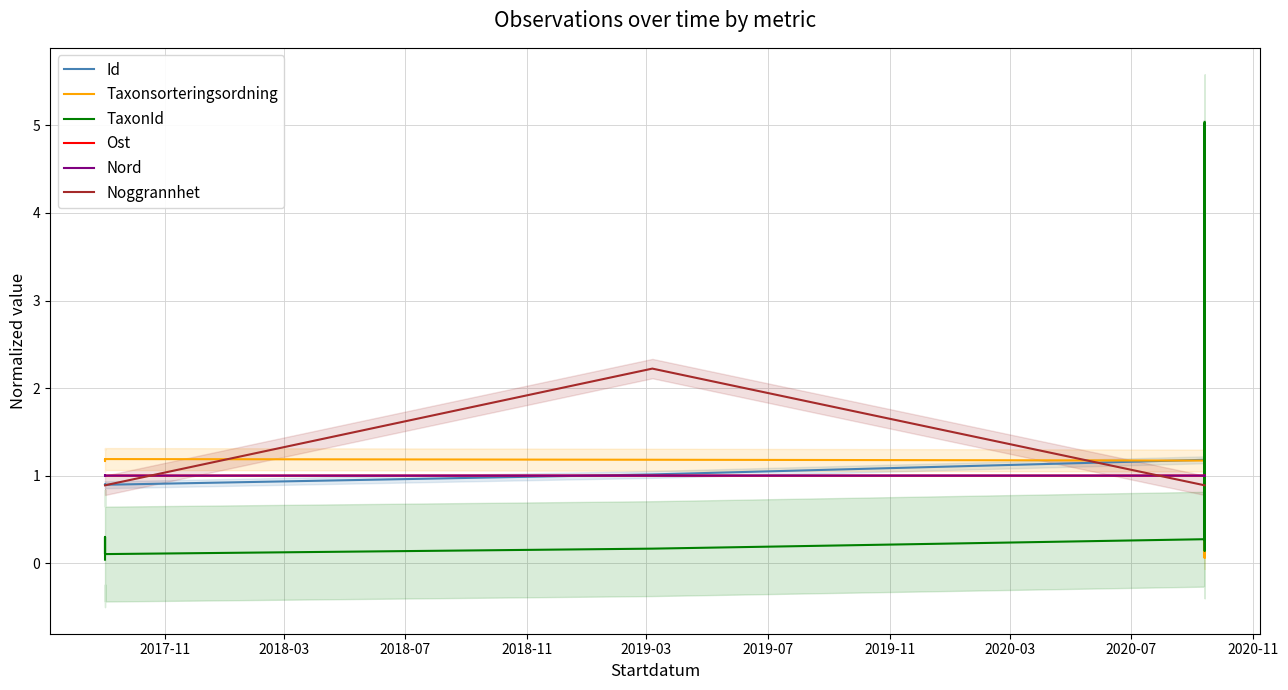

At which label does Taxonsorteringsordning first exceed 1?

2017-11